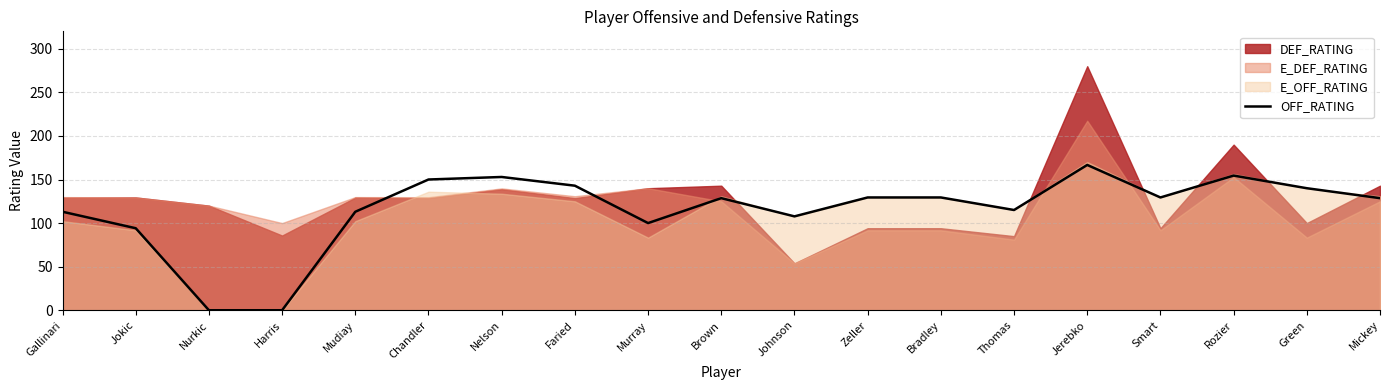

True or false: the data shows 191.4 at Green.

False